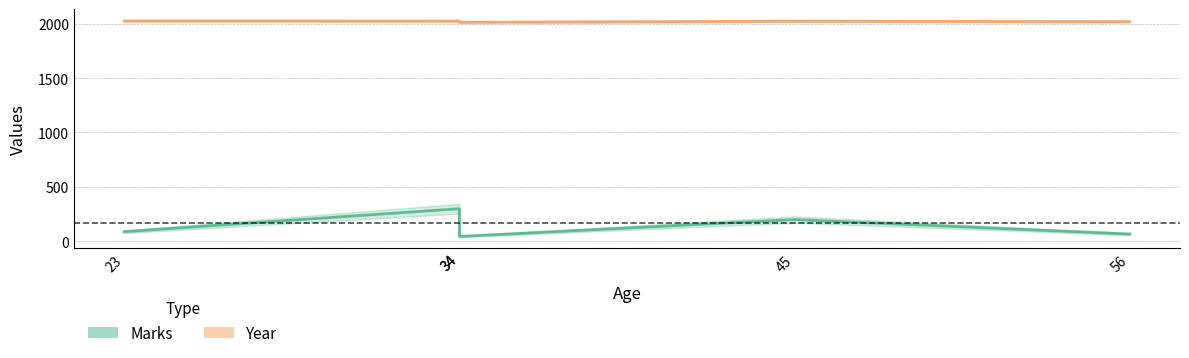

Reading left to right, what are all the values shown in this chart?

Marks: 23=89	34=300	34=45	45=200	56=67
Year: 23=2024	34=2023	34=2012	45=2022	56=2018